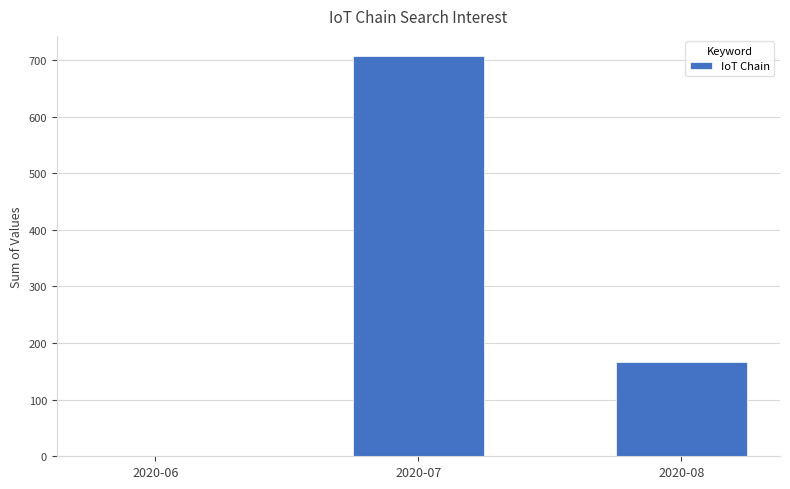

Reading left to right, extract all data points from this chart.

0	707	166